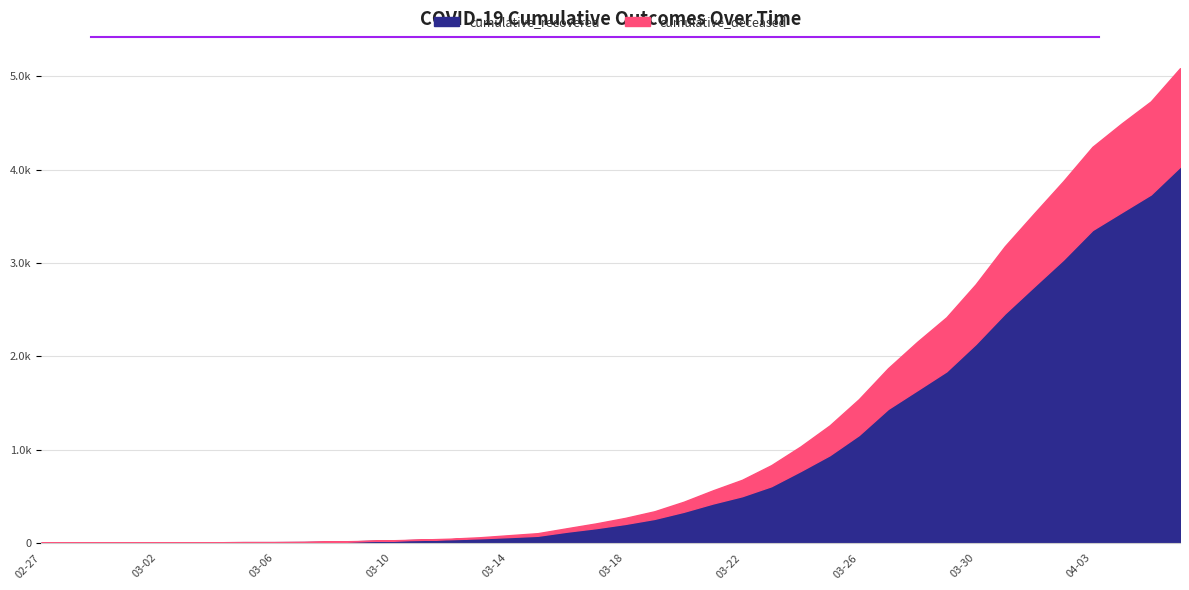

Which series has the widest spread of values?

cumulative_recovered